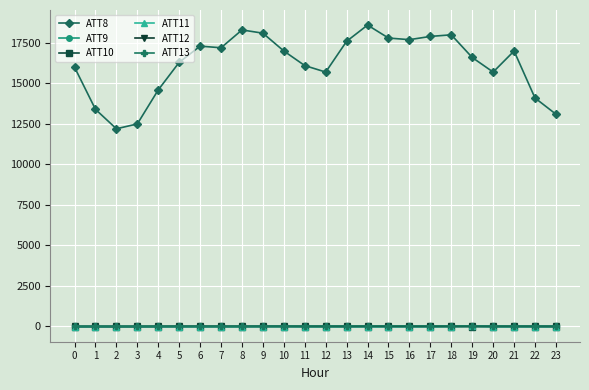

True or false: ATT8 and ATT12 intersect in this chart.

False